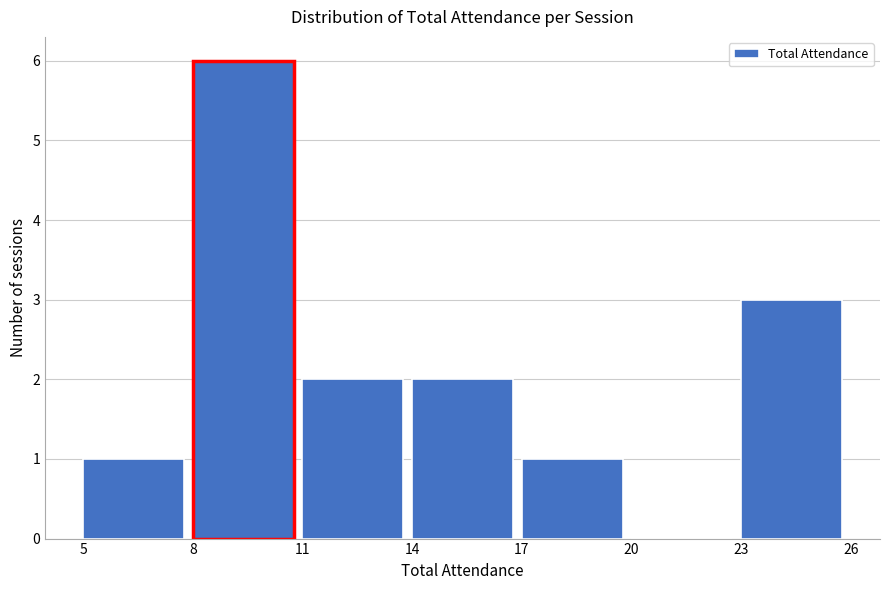

Over which range of the x-axis is the bar tallest?

8 to 11